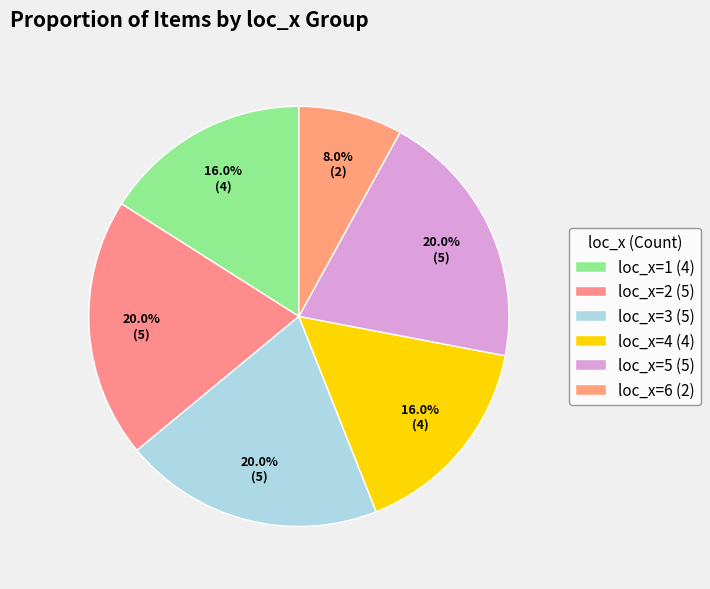

How many segments does this pie chart have?

6